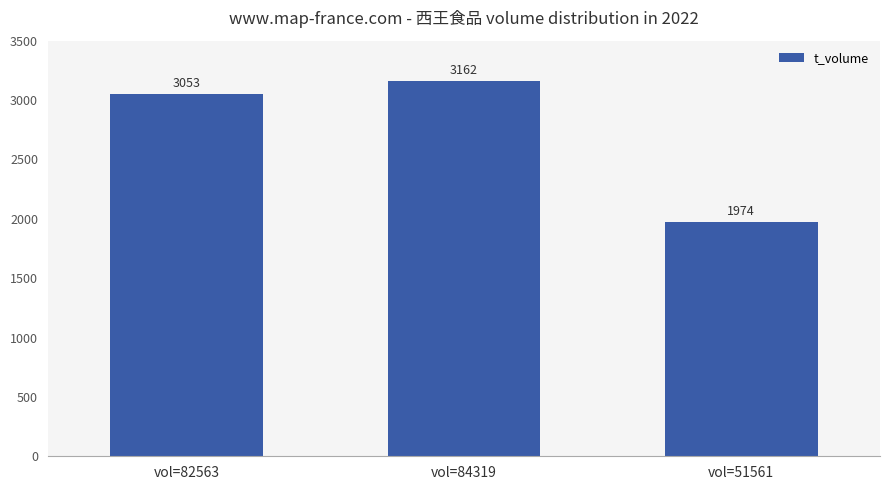

What is the approximate value at vol=51561, to the nearest 10?

1970